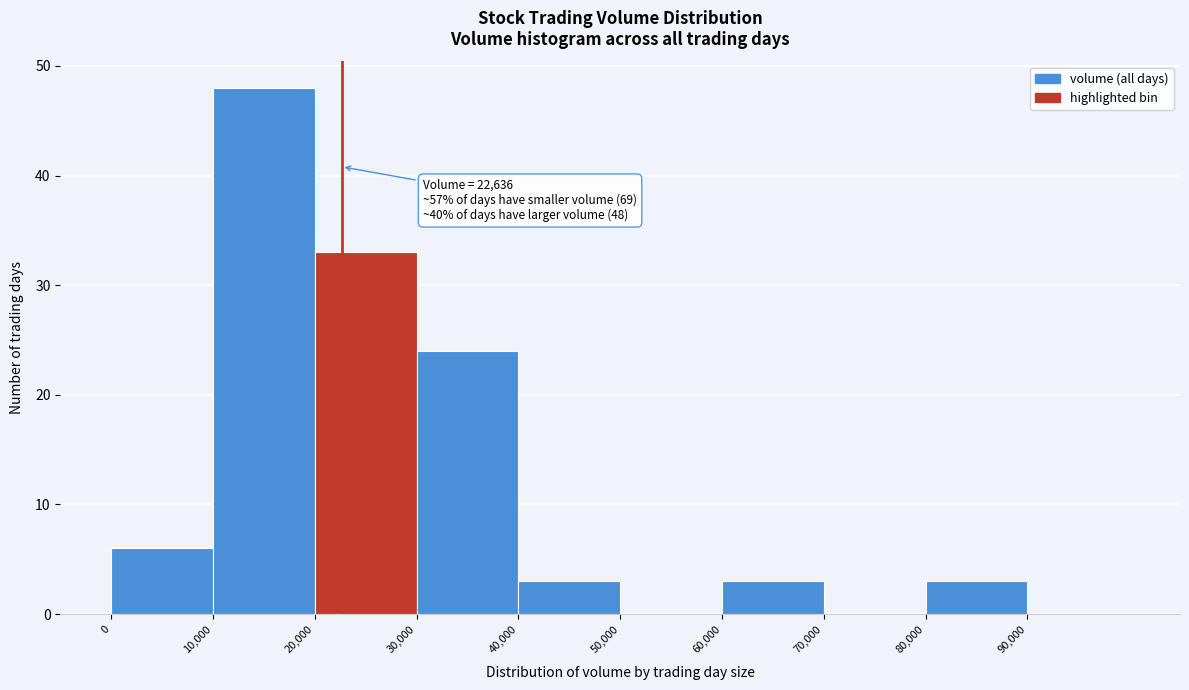

Which range on the x-axis has the tallest bar?

10000 to 20000